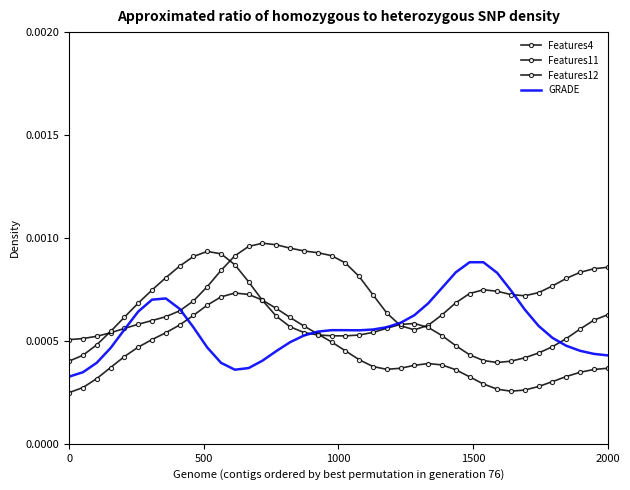

Which series has the largest range (max minus min)?

GRADE